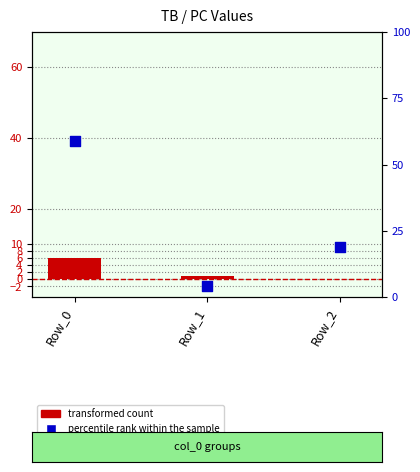

At how many categories does at least one series exceed 7?

2